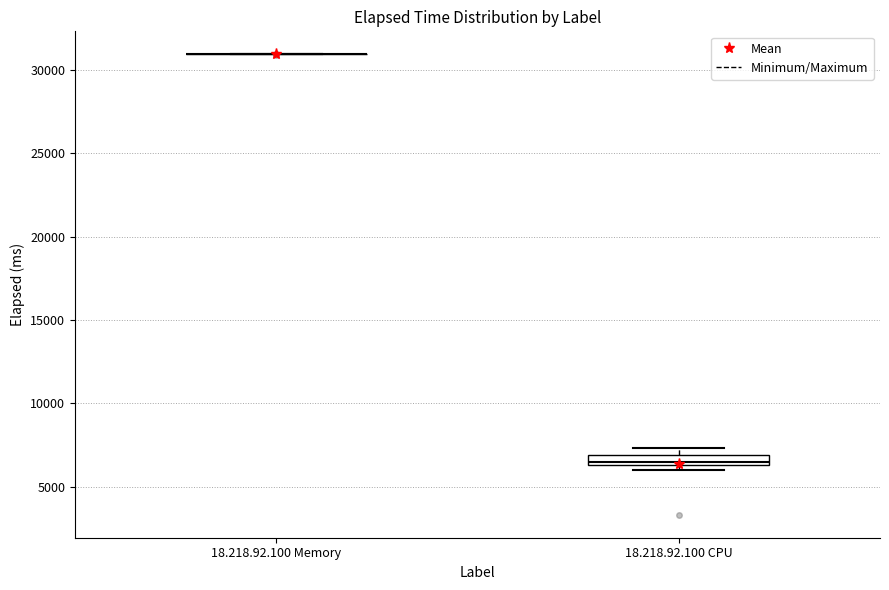

Which box is the tallest, from its lower edge to its upper edge?

18.218.92.100 CPU